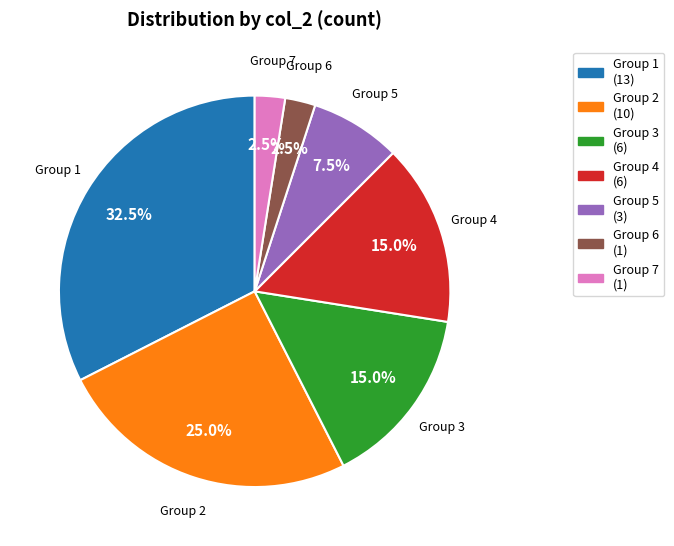

How many segments does this pie chart have?

7